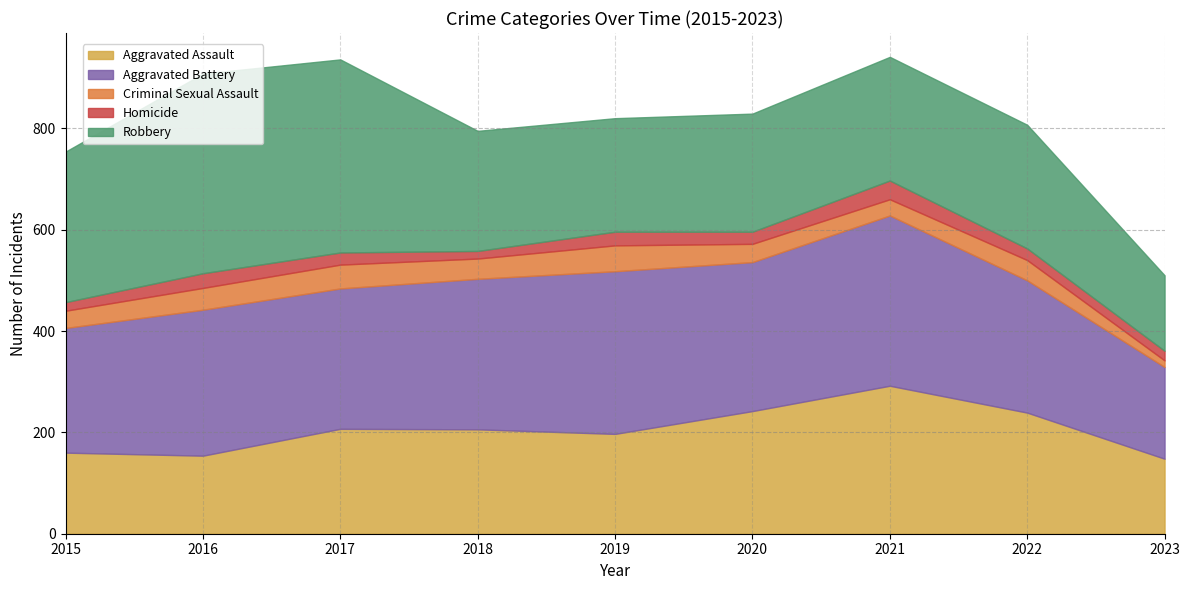

In Aggravated Assault, how many points are lower than both neighbors (excluding endpoints)?

2